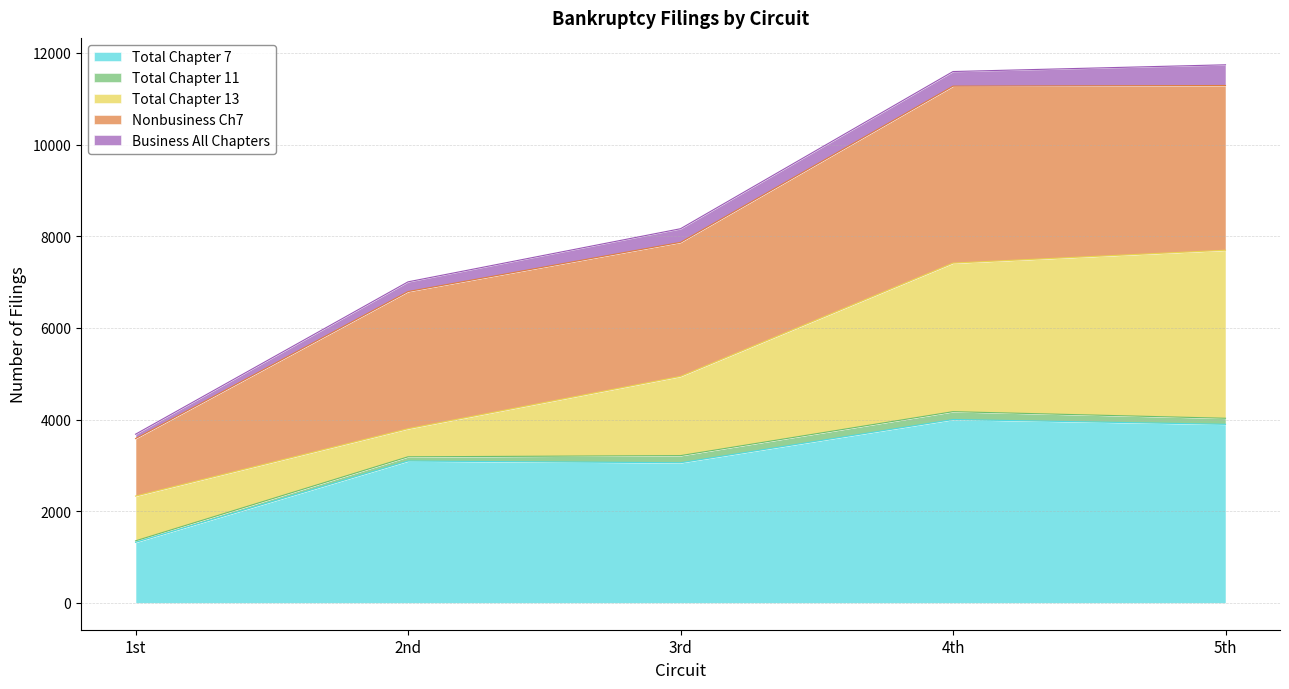

How many lines are shown in the chart?

5